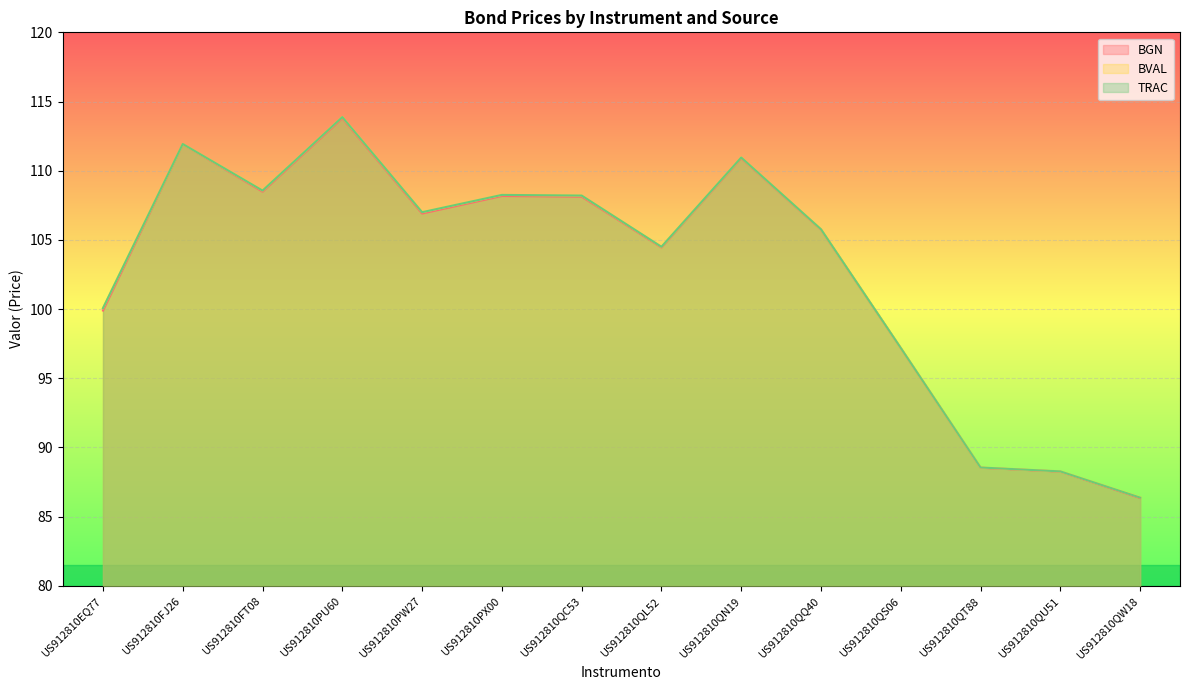

What is the sum of all BGN values?

1438.7